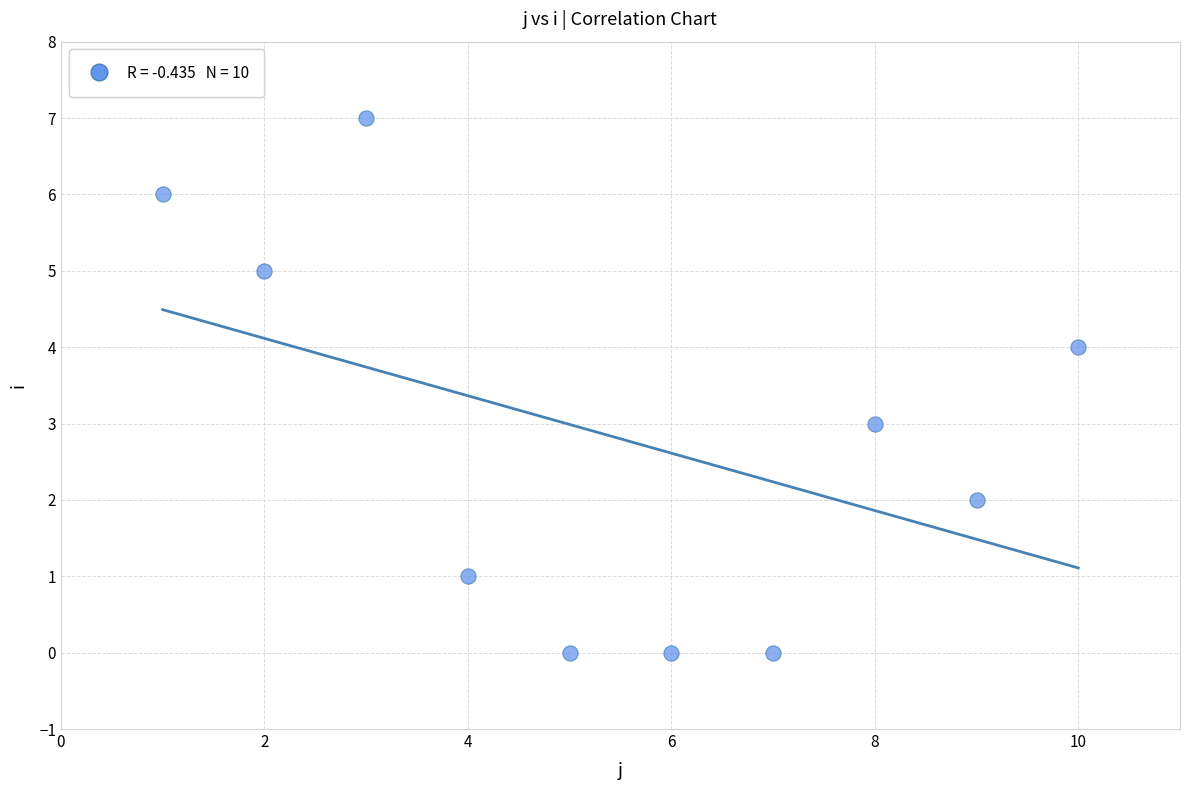

What is the average Y value?

3